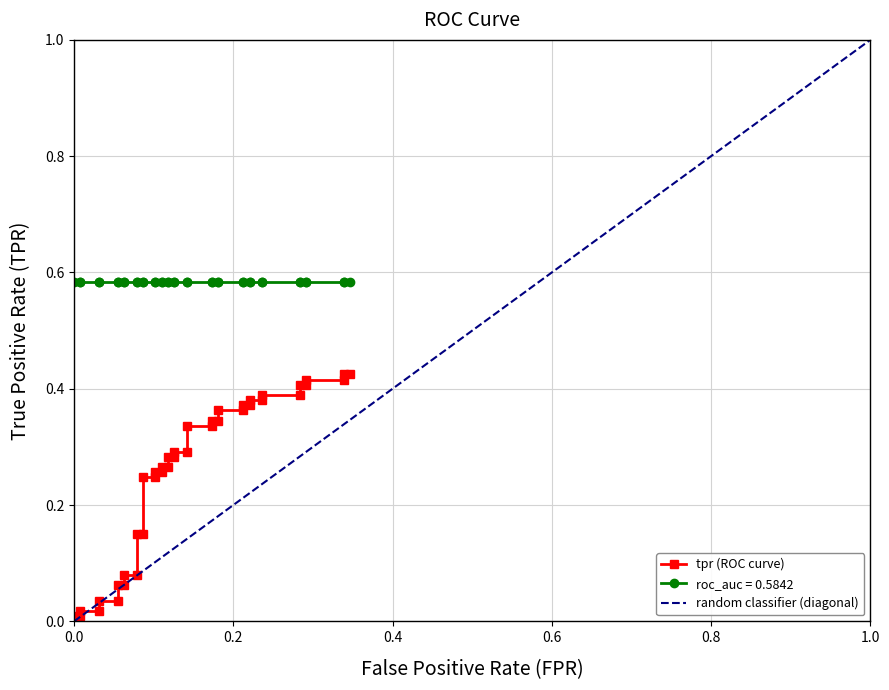

The tpr series shows 0.4 at 20. True or false?

False